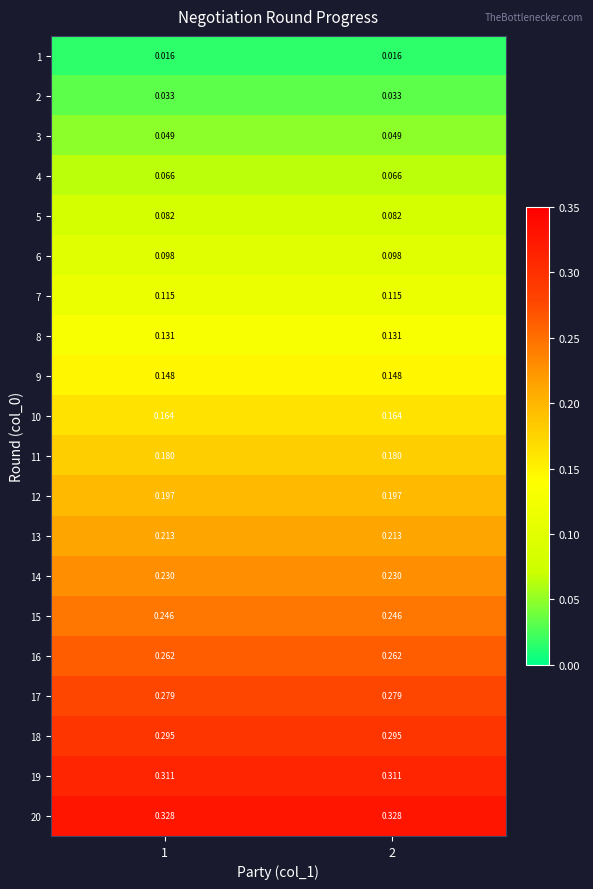

Is the value of 20 at 2 greater than the value of 11 at 1?

Yes